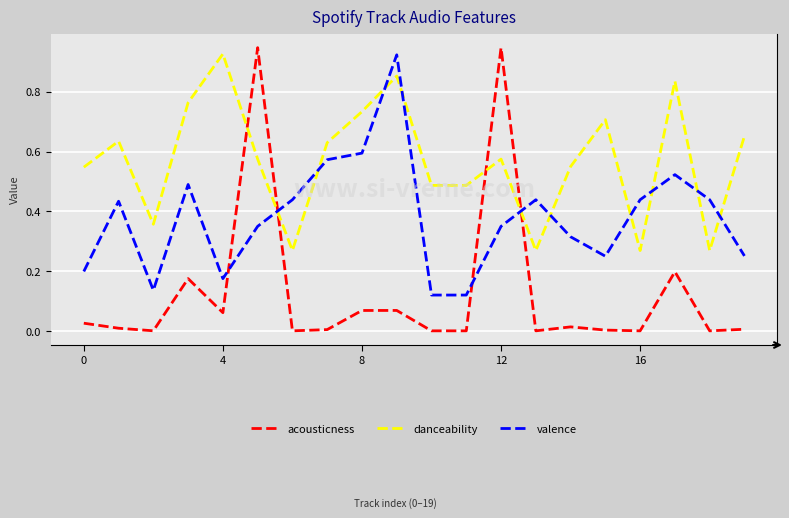

Which series has the largest range (max minus min)?

acousticness